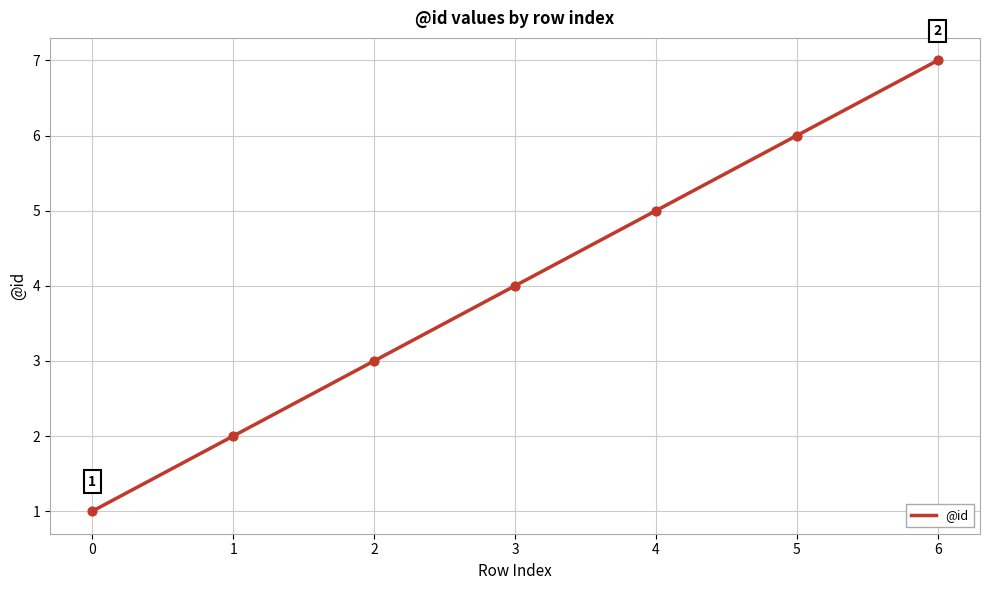

What is the change in value from 2 to 6?

+4